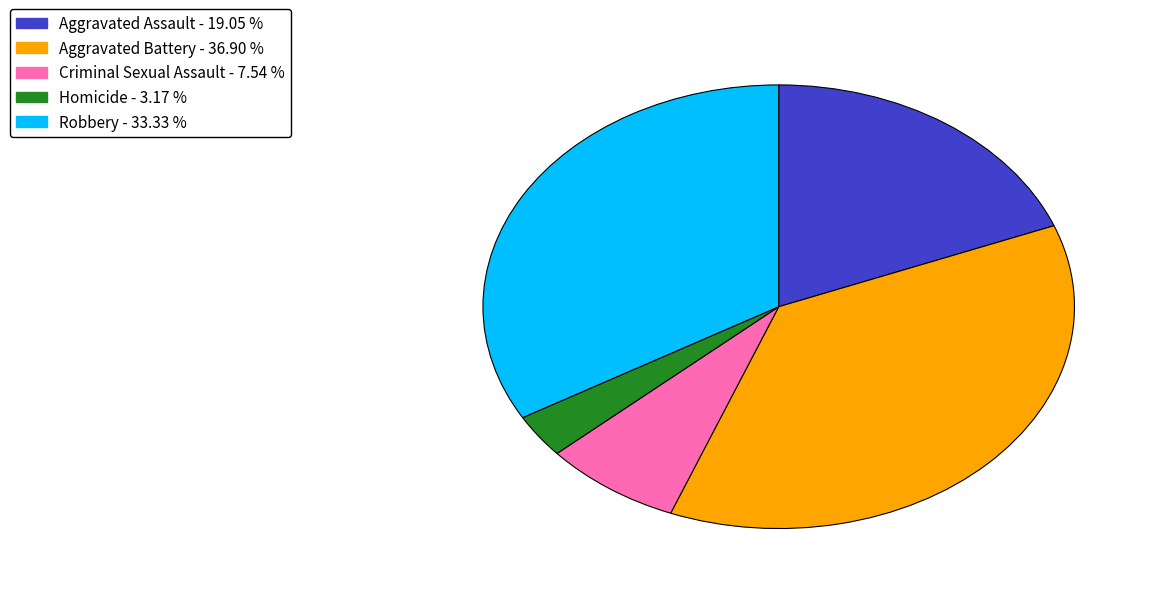

What is the ratio of the value at Aggravated Assault to the value at Aggravated Battery?

0.5